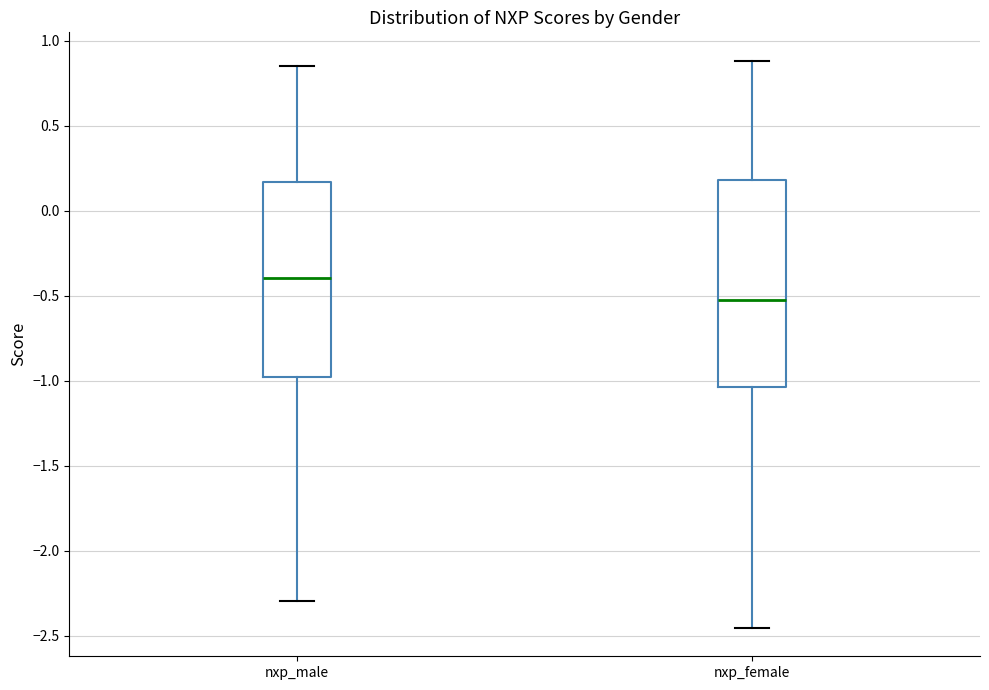

Reading left to right, read every box against the y-axis: the position of its median line, the range the box covers, and the ends of its whiskers. The values are not printed on the chart, so give them approximately, as read against the axis.

nxp_male: median -0.40, box -1.00 to 0.15, whiskers -2.30 to 0.85
nxp_female: median -0.50, box -1.05 to 0.20, whiskers -2.45 to 0.90